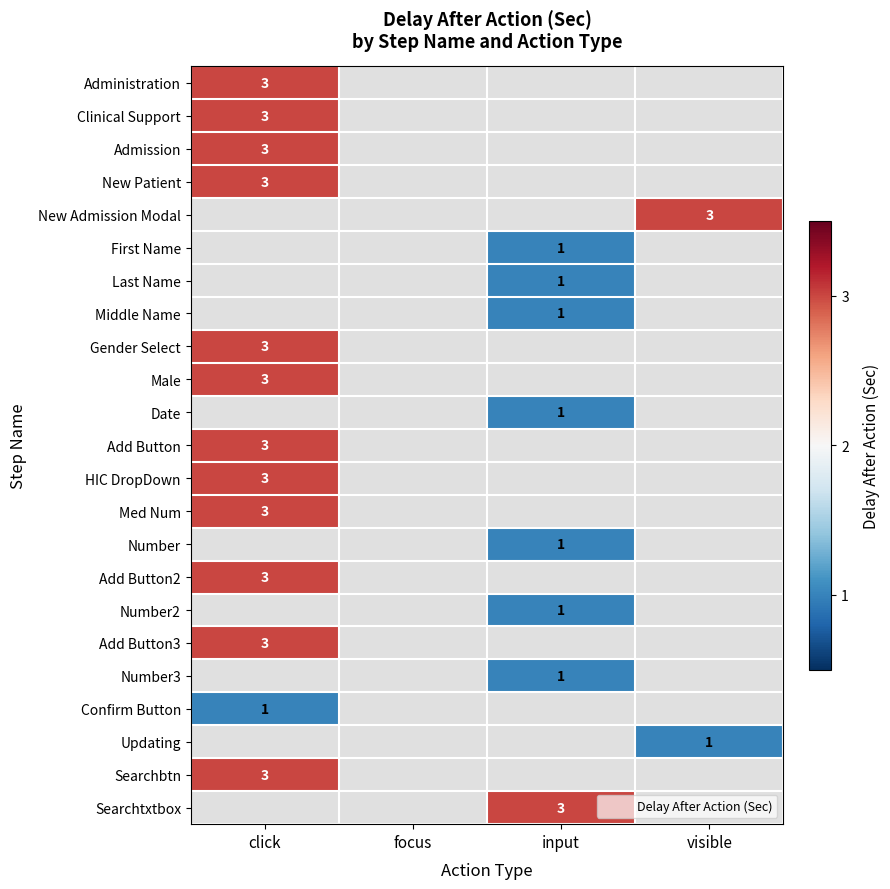

The Searchtxtbox series shows 1 at input. True or false?

False